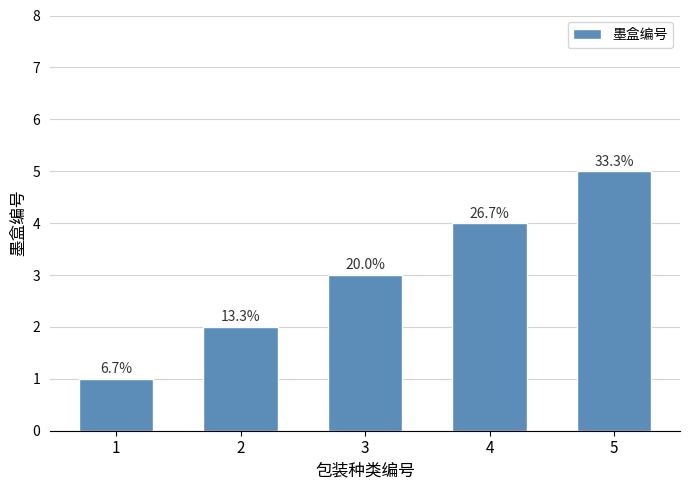

What is the change in value from 2 to 3?

+1